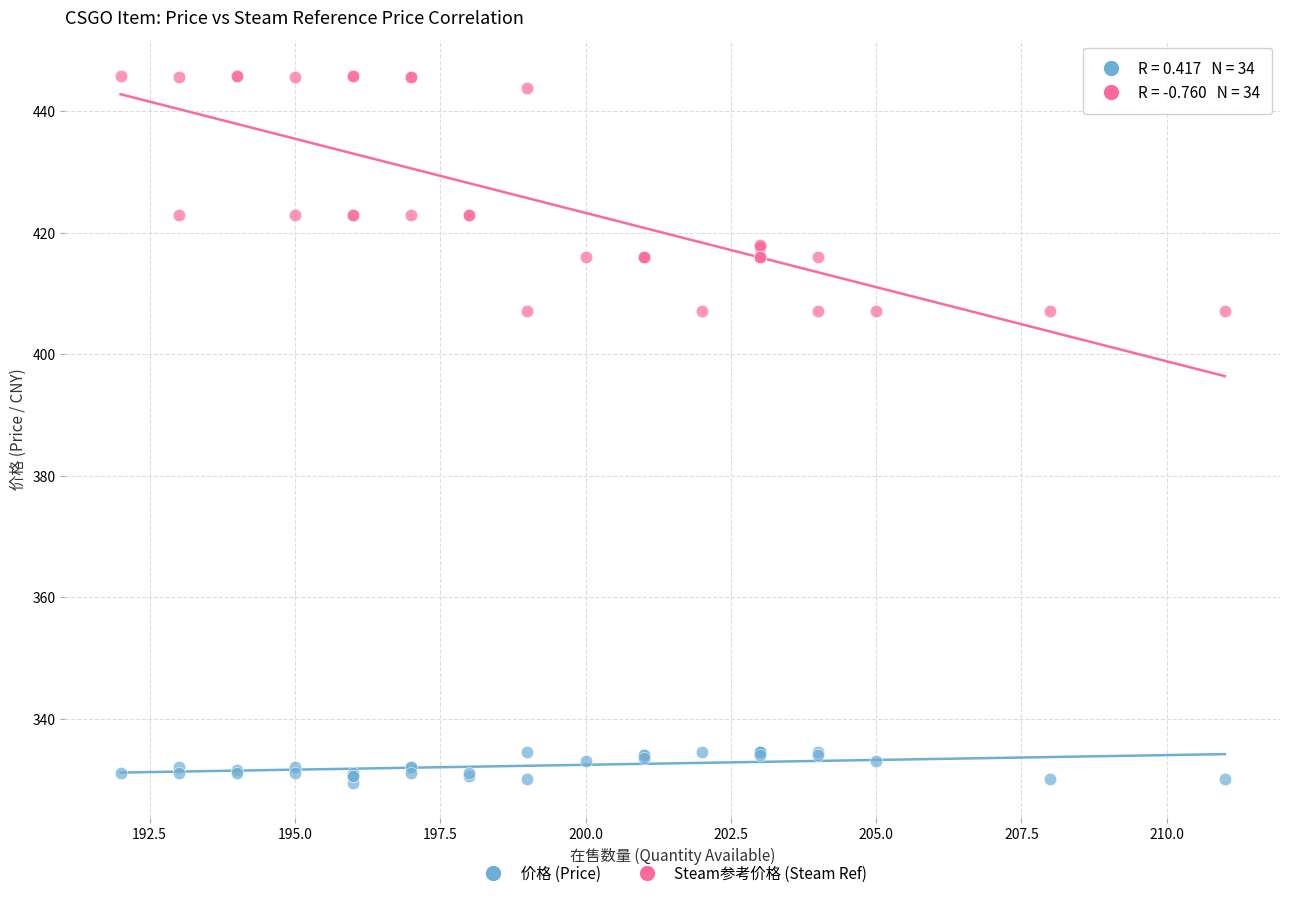

What is the X range (max minus min) for the scatter plot?

19.0